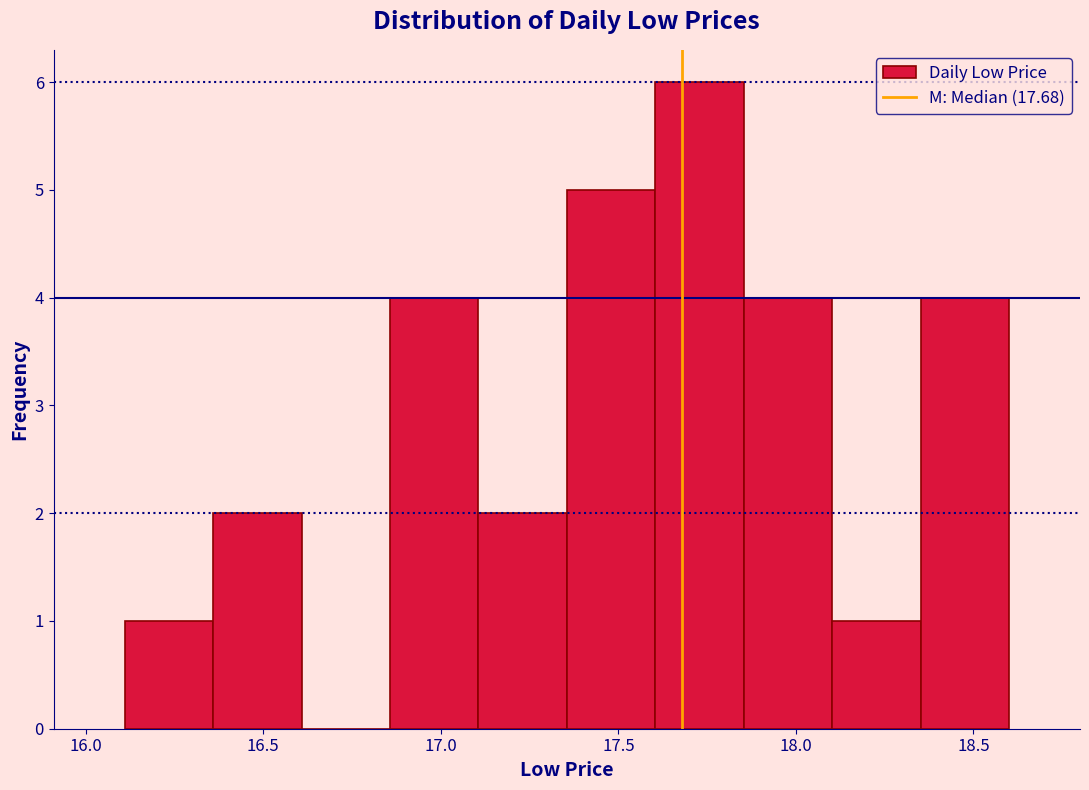

Reading left to right, transcribe this chart: for each bar, give the range it covers on the x-axis and its height. Neither the bar edges nor the heights are printed on the chart, so give them approximately, as read against the axes.

16.10 to 16.35: 1
16.35 to 16.60: 2
16.60 to 16.85: 0
16.85 to 17.10: 4
17.10 to 17.35: 2
17.35 to 17.60: 5
17.60 to 17.85: 6
17.85 to 18.10: 4
18.10 to 18.35: 1
18.35 to 18.60: 4